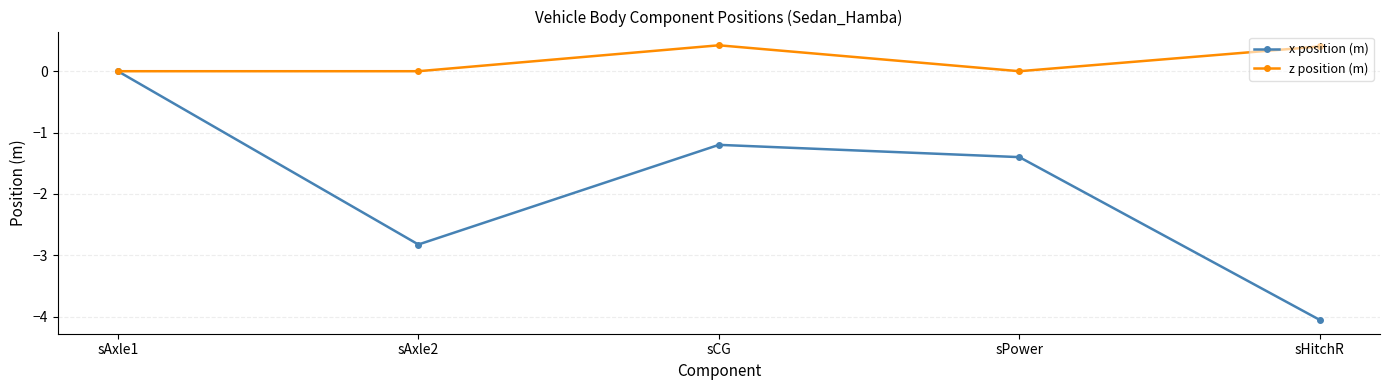

The z position (m) series shows 0.6 at sCG. True or false?

False